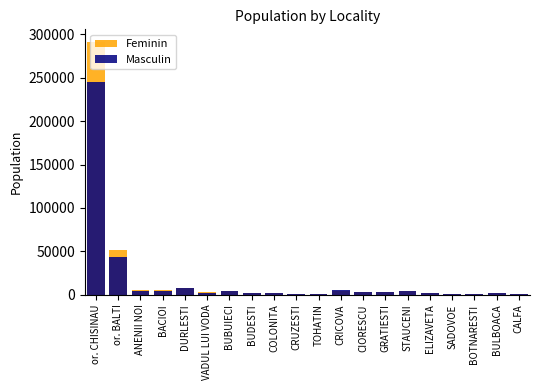

Which label corresponds to the largest value in the chart?

or. CHISINAU